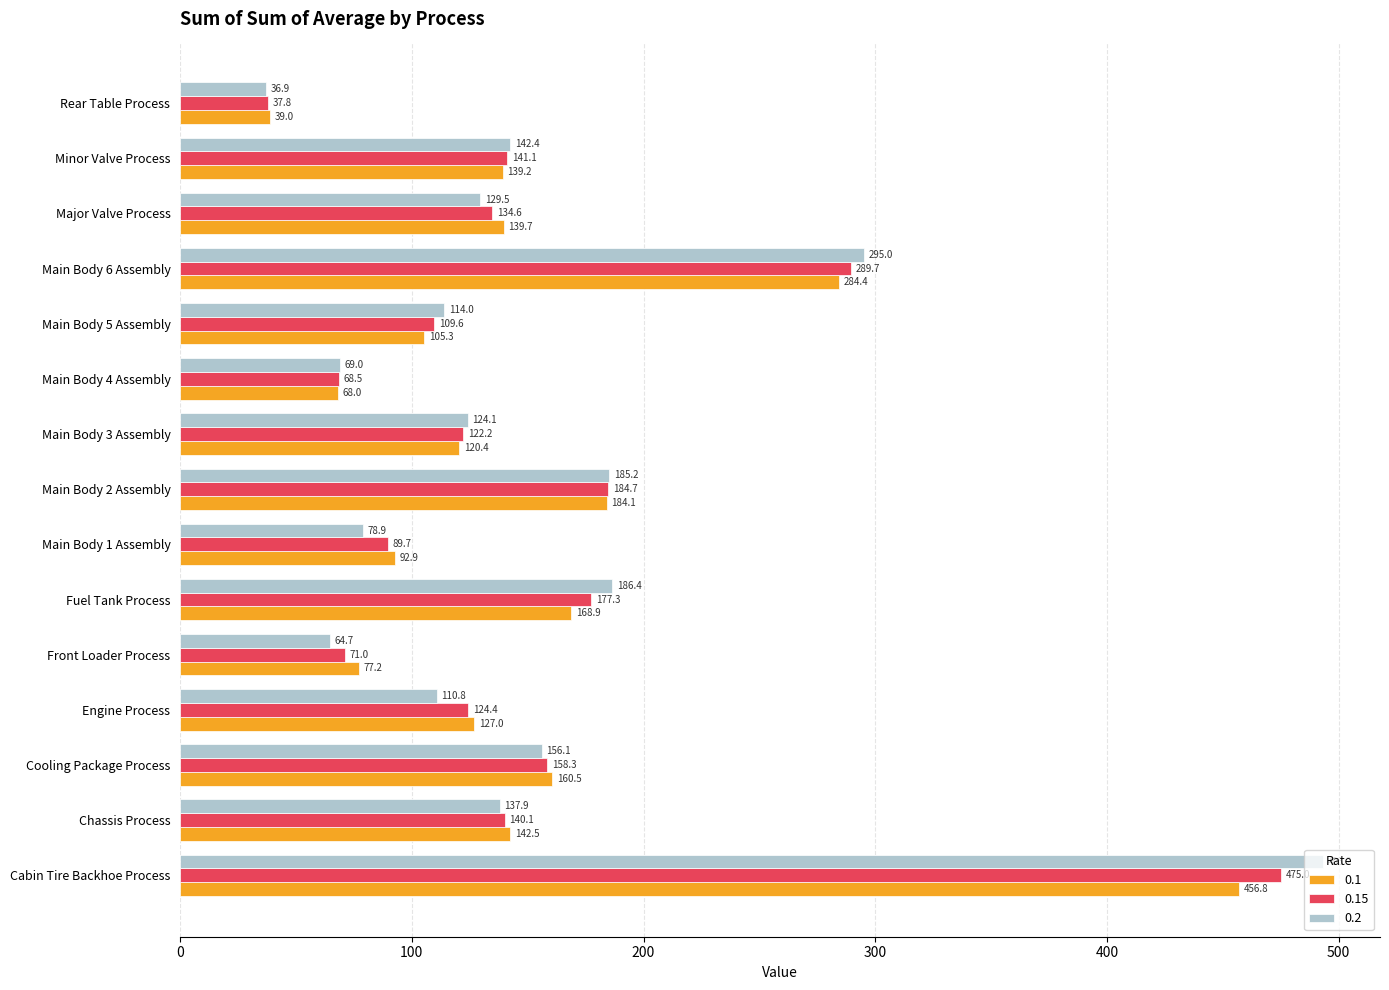

List the labels in order of 0.1 value, smallest first.

Rear Table Process, Main Body 4 Assembly, Front Loader Process, Main Body 1 Assembly, Main Body 5 Assembly, Main Body 3 Assembly, Engine Process, Minor Valve Process, Major Valve Process, Chassis Process, Cooling Package Process, Fuel Tank Process, Main Body 2 Assembly, Main Body 6 Assembly, Cabin Tire Backhoe Process